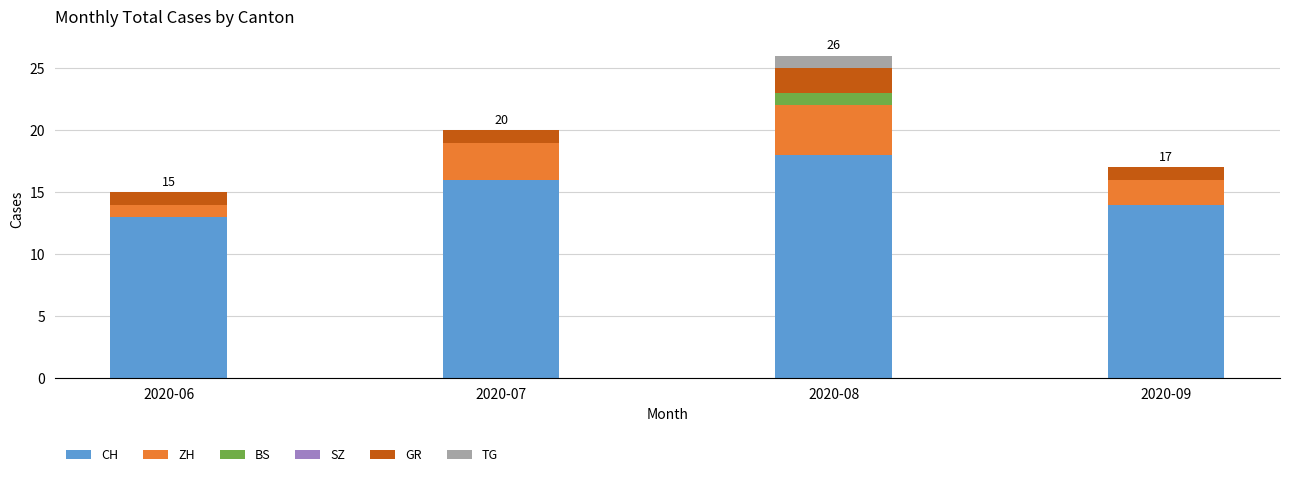

What is the maximum value for CH?

18